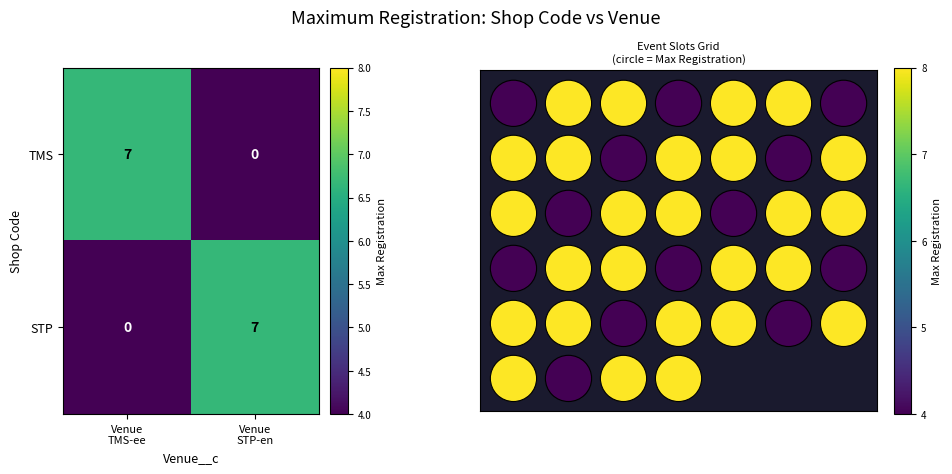

What is the average value of the TMS series?

4